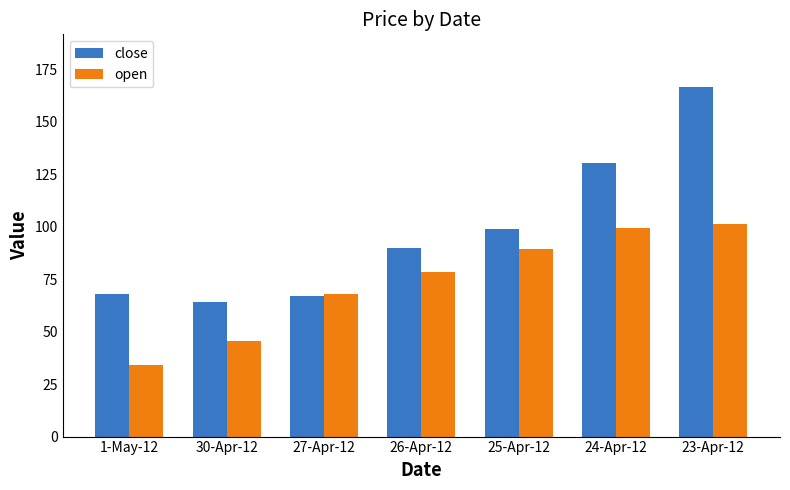

Which series has the largest range (max minus min)?

close